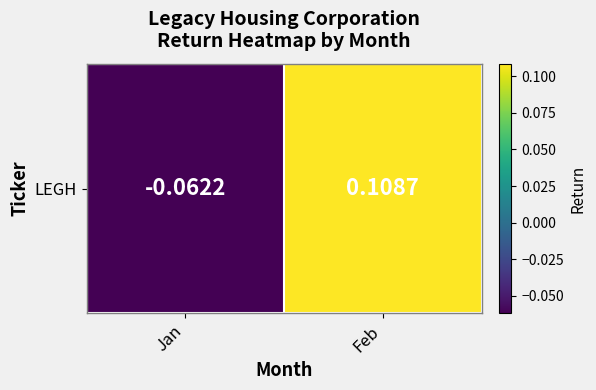

Where does the data first go above 0?

Feb